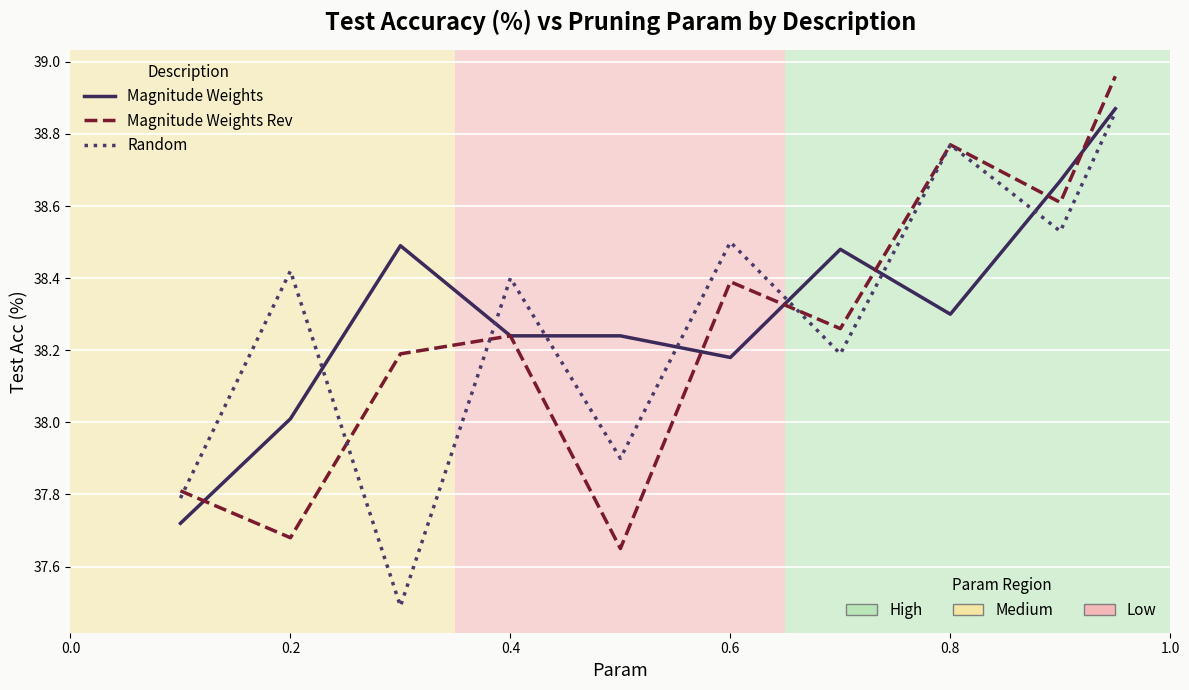

What is the minimum value shown in the chart?

37.5